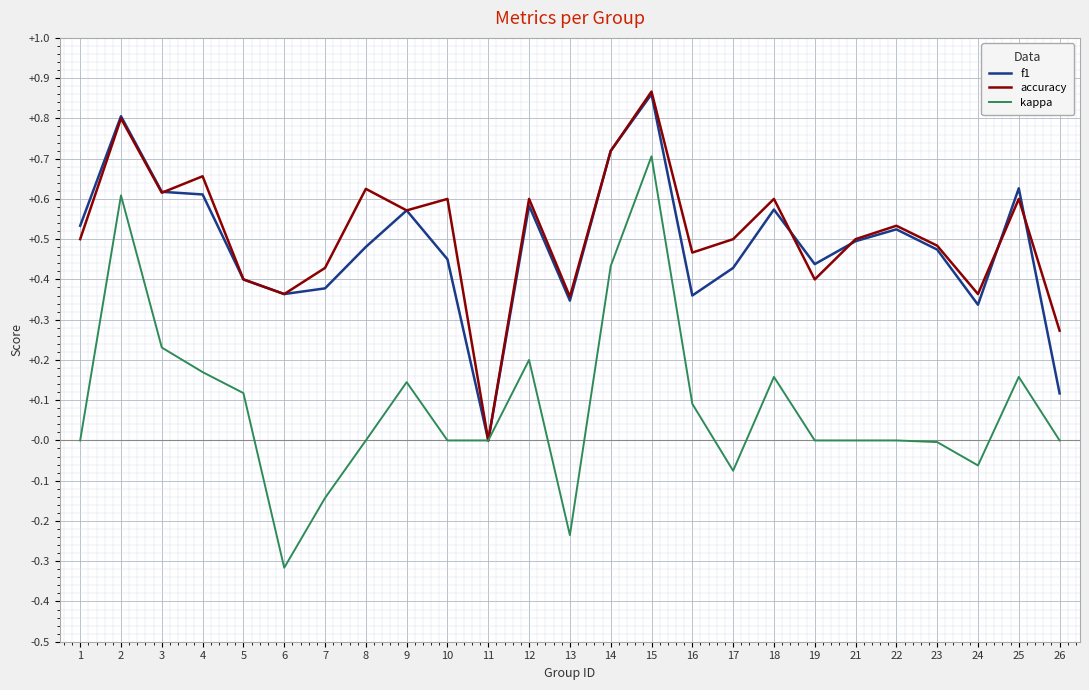

Rank the series at 8 from lowest to highest value.

kappa, f1, accuracy